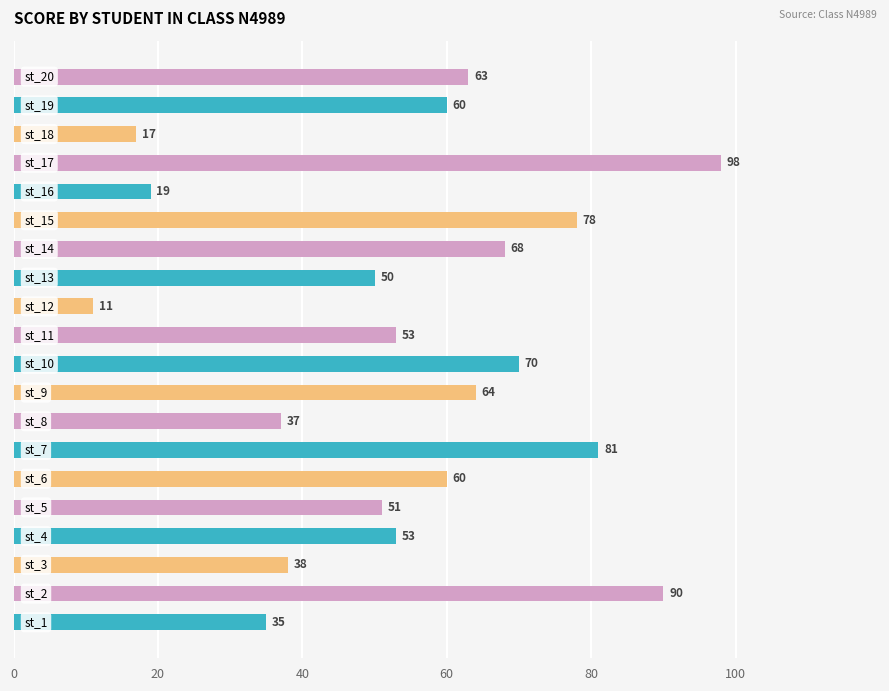

What is the average value?

55